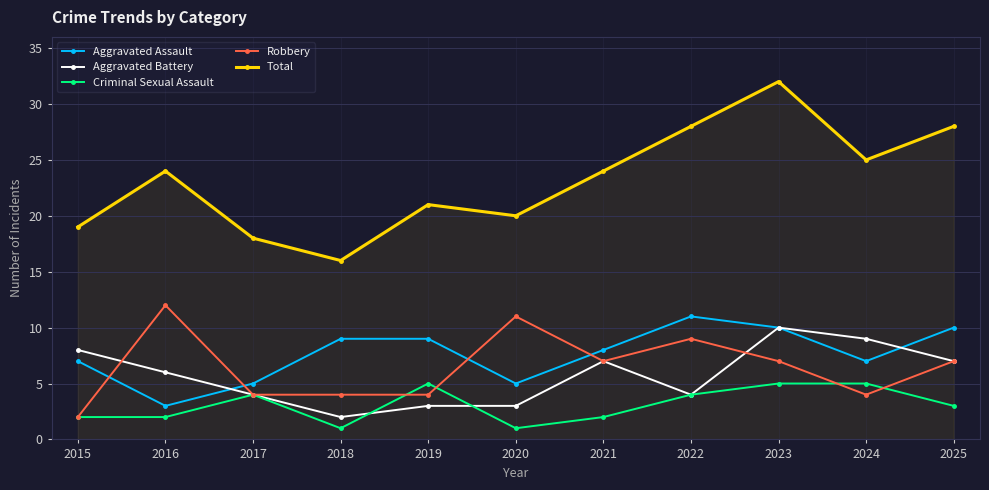

What is the approximate value of Aggravated Battery at 2020?

3